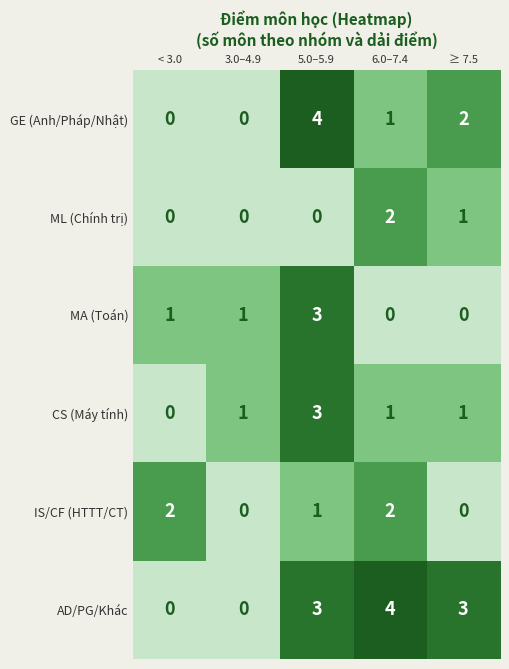

Between < 3.0 and 3.0–4.9, which series saw the biggest shift?

IS/CF (HTTT/CT)